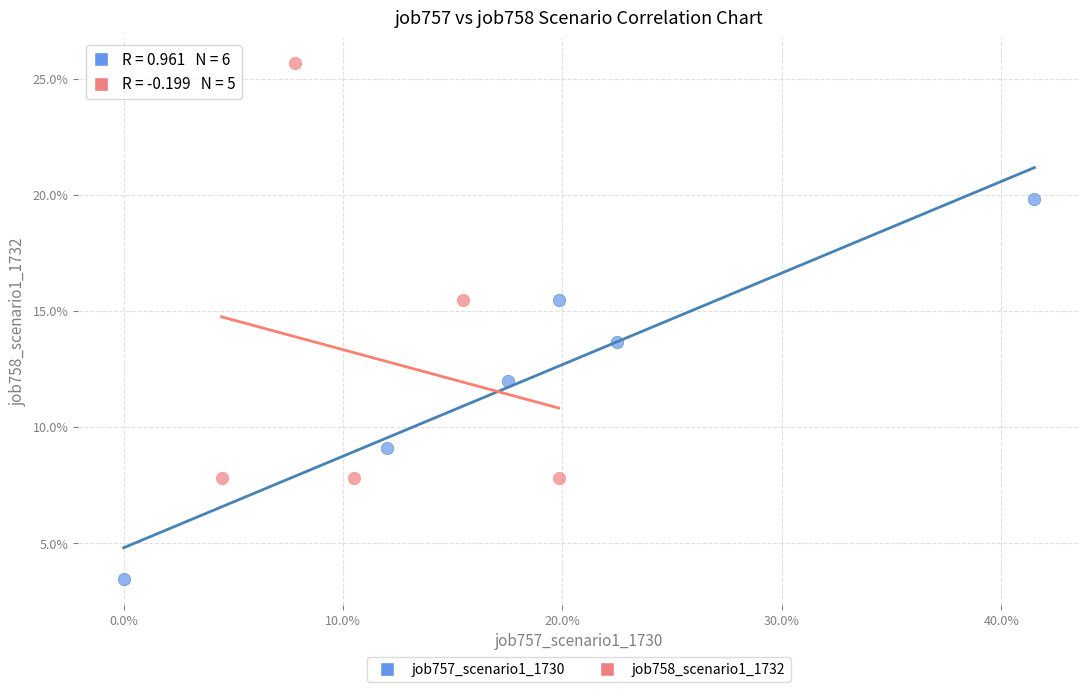

What are all the series names shown in the legend?

job757_scenario1_1730, job758_scenario1_1732